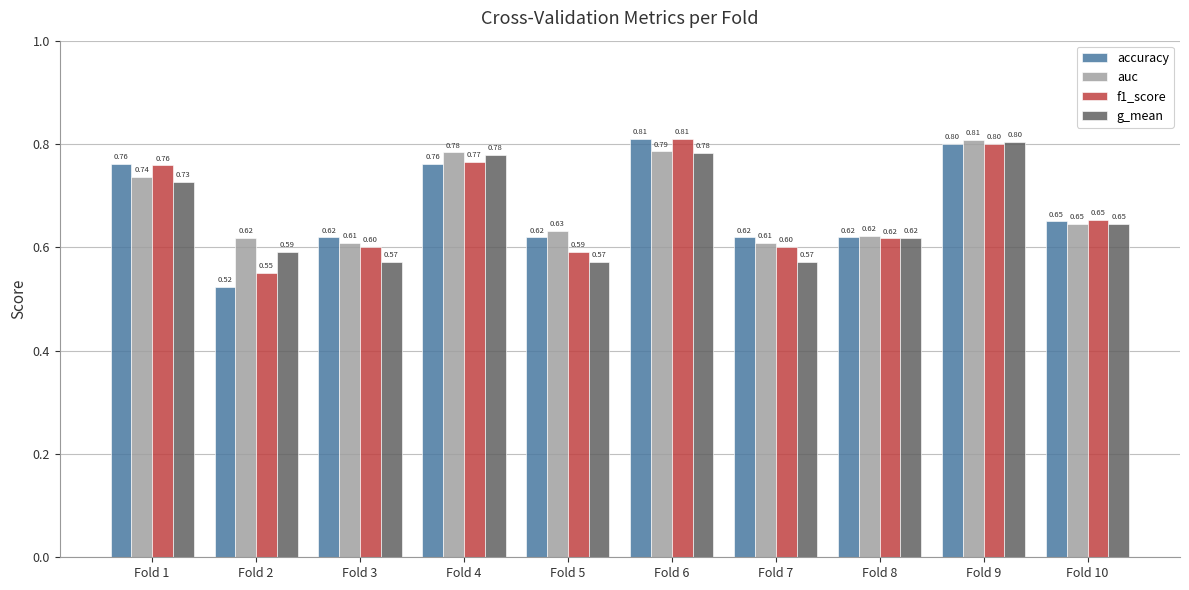

Where is f1_score nearest to the value 0?

Fold 2